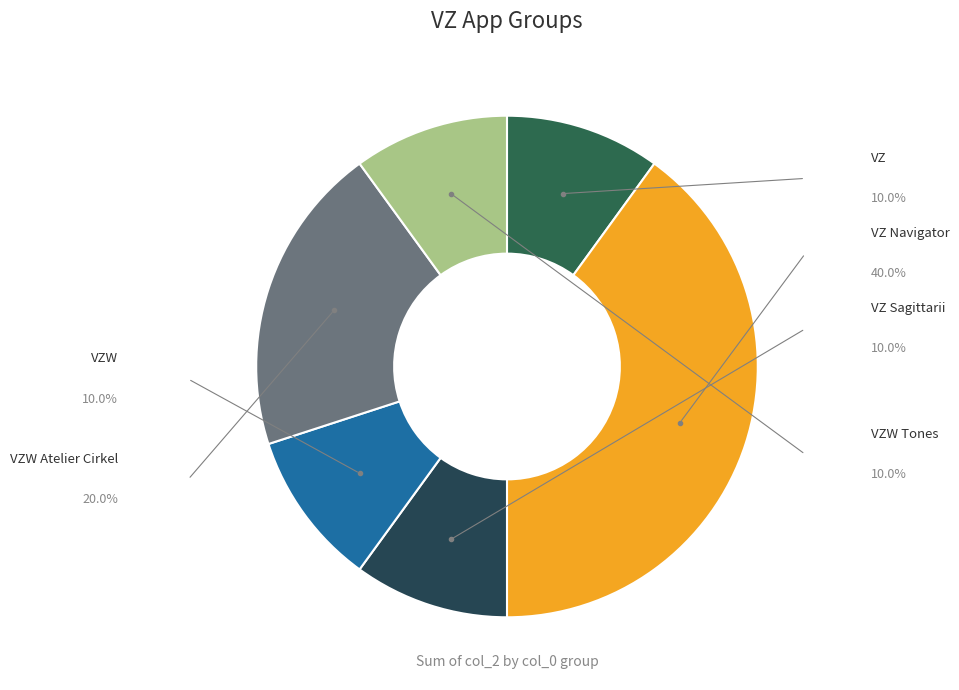

Which slice is the largest?

VZ Navigator